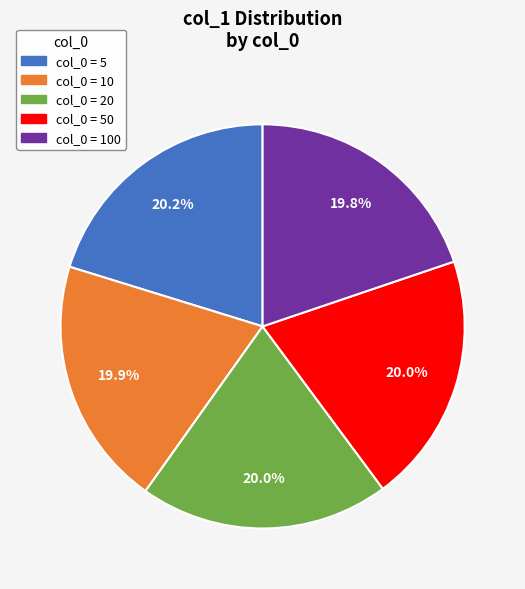

Combined, do col_0 = 5 and col_0 = 20 account for over 50%?

No